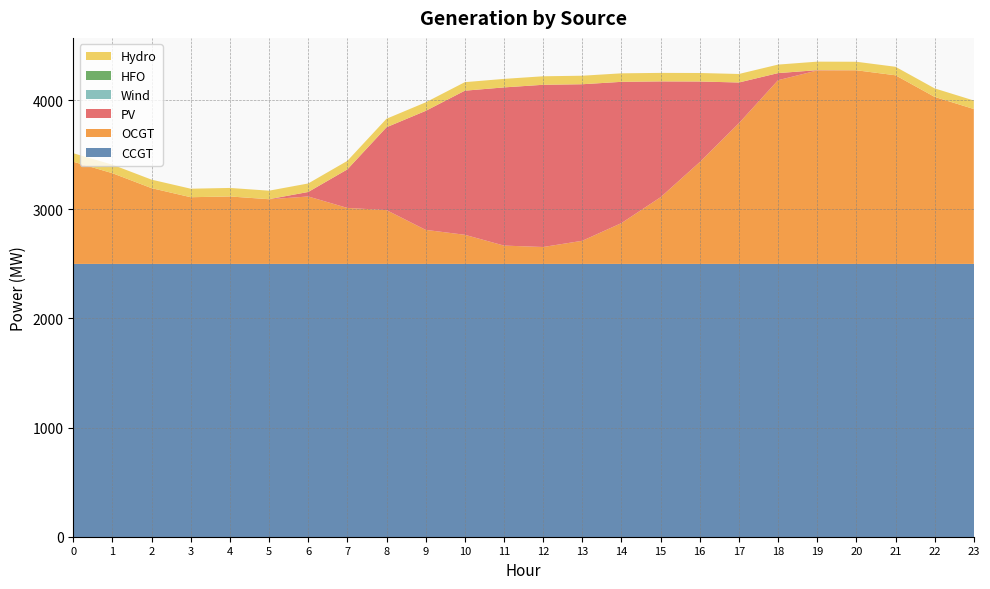

Reading left to right, transcribe all the data shown in this chart.

CCGT: 0=2499	1=2499	2=2499	3=2499	4=2499	5=2499	6=2499	7=2499	8=2499	9=2499	10=2499	11=2499	12=2499	13=2499	14=2499	15=2499	16=2499	17=2499	18=2499	19=2499	20=2499	21=2499	22=2499	23=2499
OCGT: 0=936	1=831	2=694	3=611	4=618	5=592	6=618	7=513	8=493	9=312	10=267	11=168	12=155	13=212	14=374	15=611	16=933	17=1289	18=1683	19=1772	20=1774	21=1728	22=1530	23=1419
PV: 0=0	1=0	2=0	3=0	4=0	5=1	6=41	7=353	8=759	9=1090	10=1320	11=1449	12=1486	13=1434	14=1294	15=1061	16=738	17=373	18=65	19=3	20=0	21=0	22=0	23=0
Wind: 0=0	1=0	2=0	3=0	4=0	5=0	6=0	7=0	8=0	9=0	10=0	11=0	12=0	13=0	14=0	15=0	16=0	17=0	18=0	19=0	20=0	21=0	22=0	23=0
HFO: 0=0	1=0	2=0	3=0	4=0	5=0	6=0	7=0	8=0	9=0	10=0	11=0	12=0	13=0	14=0	15=0	16=0	17=0	18=0	19=0	20=0	21=0	22=0	23=0
Hydro: 0=78	1=78	2=78	3=78	4=78	5=78	6=78	7=78	8=78	9=78	10=78	11=78	12=78	13=78	14=78	15=78	16=78	17=78	18=78	19=78	20=78	21=78	22=78	23=78